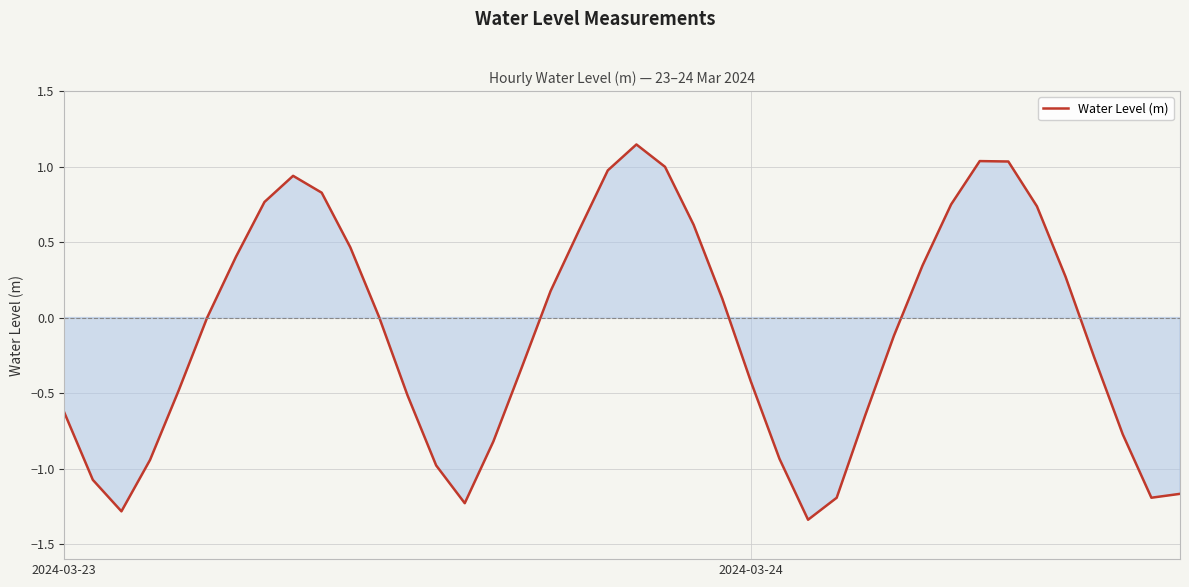

Reading left to right, extract all data points from this chart.

-0.6	-1.1	-1.3	-0.9	-0.5	0.0	0.4	0.8	0.9	0.8	0.5	0.0	-0.5	-1.0	-1.2	-0.8	-0.3	0.2	0.6	1.0	1.1	1.0	0.6	0.1	-0.4	-0.9	-1.3	-1.2	-0.6	-0.1	0.3	0.7	1.0	1.0	0.7	0.3	-0.3	-0.8	-1.2	-1.2